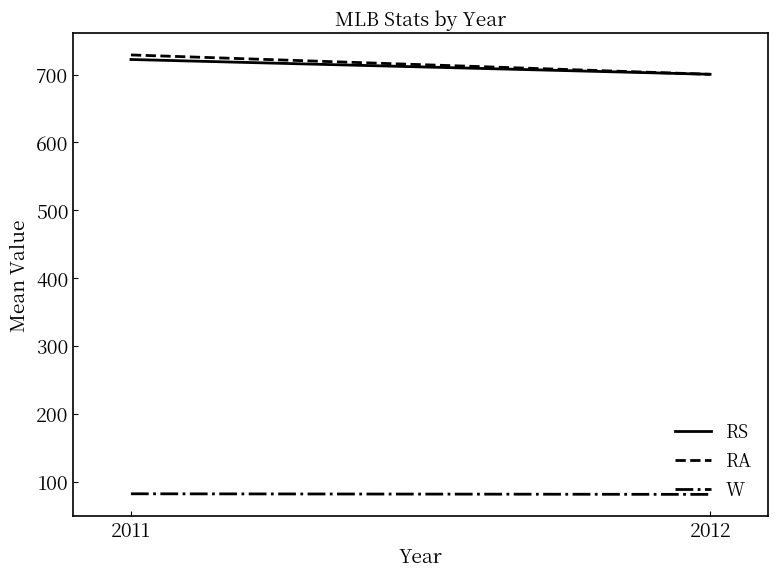

Which series has the widest spread of values?

RA